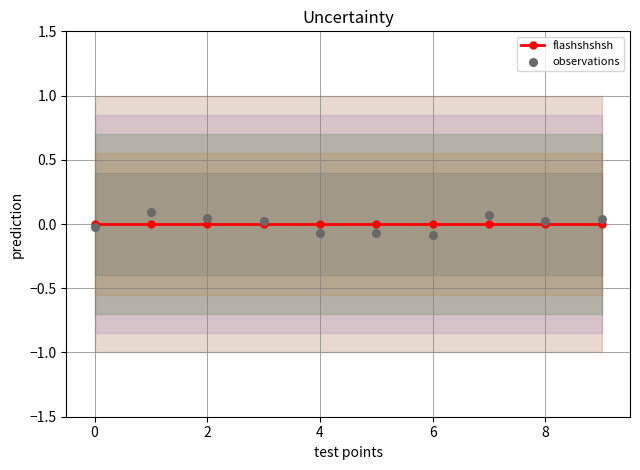

Is the value of flashshshsh at 4 greater than the value of observations at 9?

No